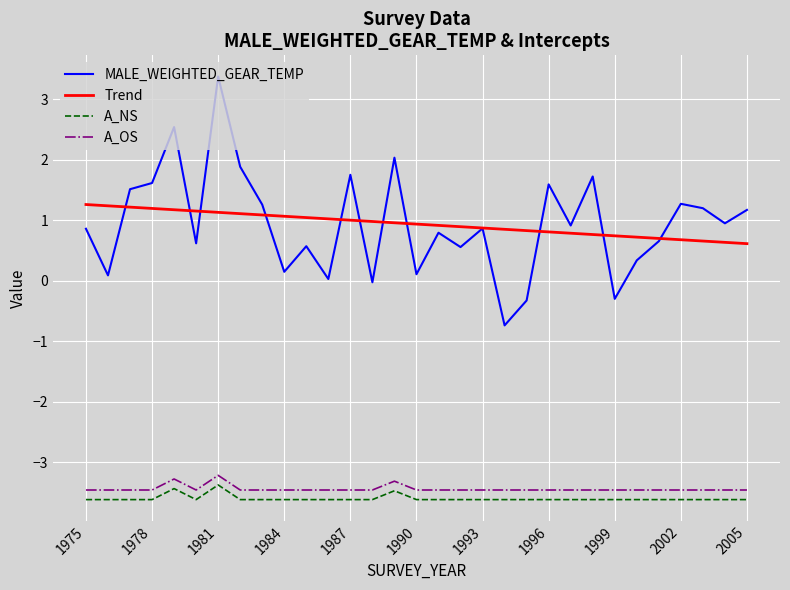

What are all the series names shown in the legend?

MALE_WEIGHTED_GEAR_TEMP, Trend, A_NS, A_OS